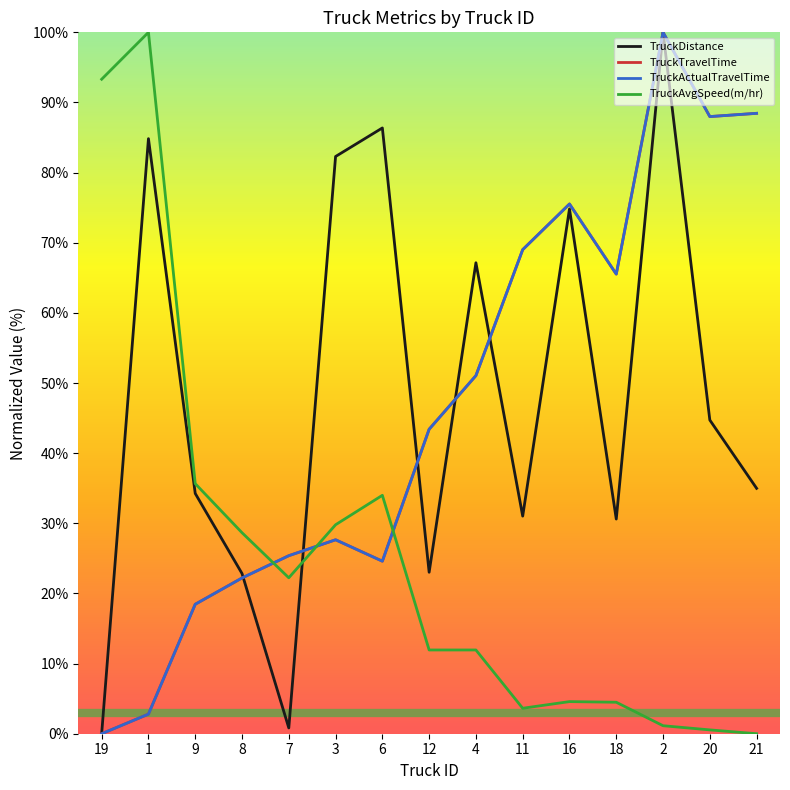

The TruckAvgSpeed(m/hr) series shows 0.5 at 20. True or false?

True